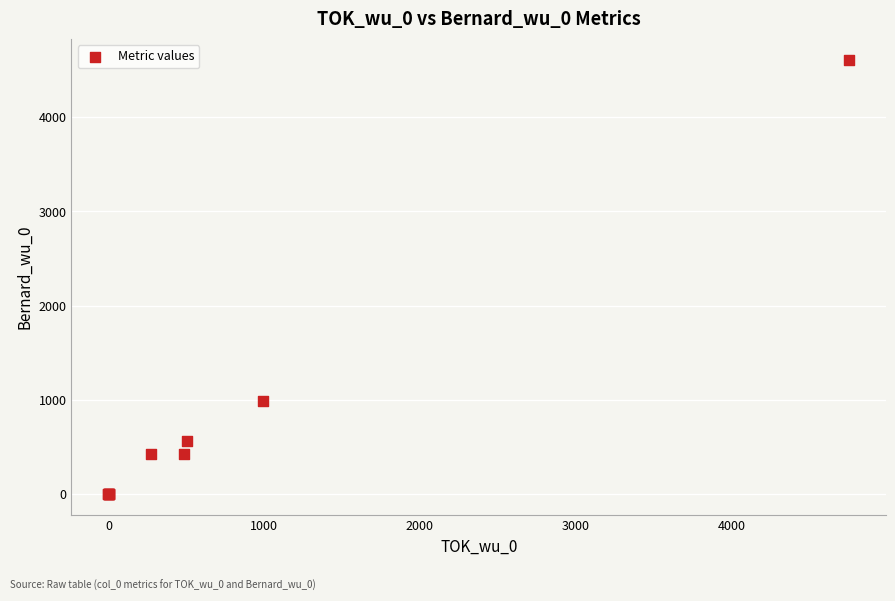

What Y value in the scatter plot is closest to 2302?

990.0